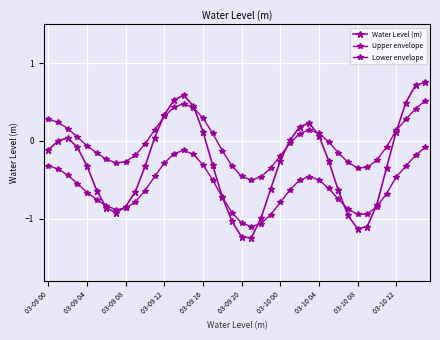

What is the difference between the second highest and second lowest values in the Lower envelope series?

0.9